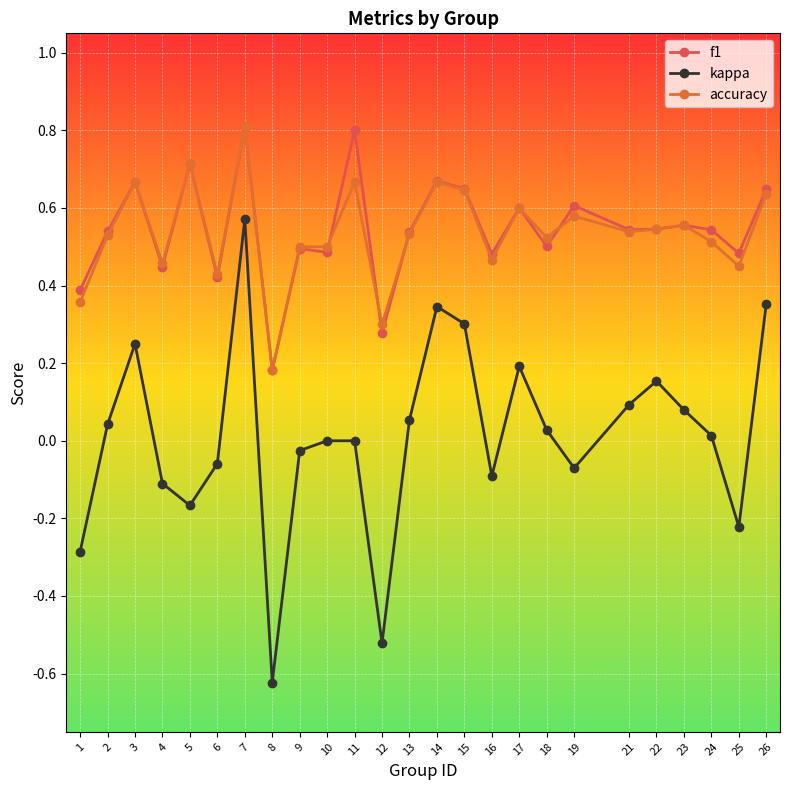

In kappa, how many points are lower than both neighbors (excluding endpoints)?

6